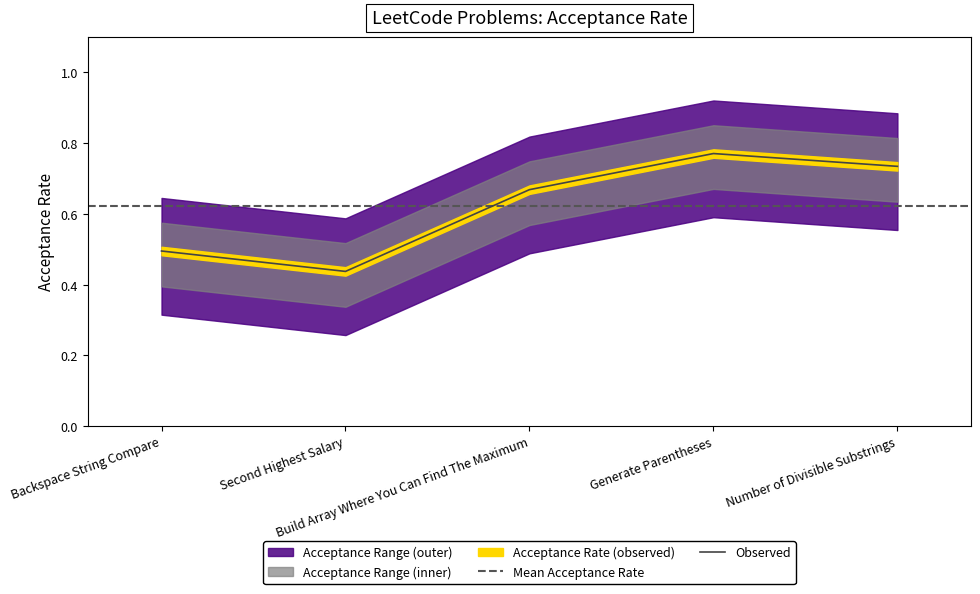

How many interior local valleys (lower than both neighbors) does the data have?

1